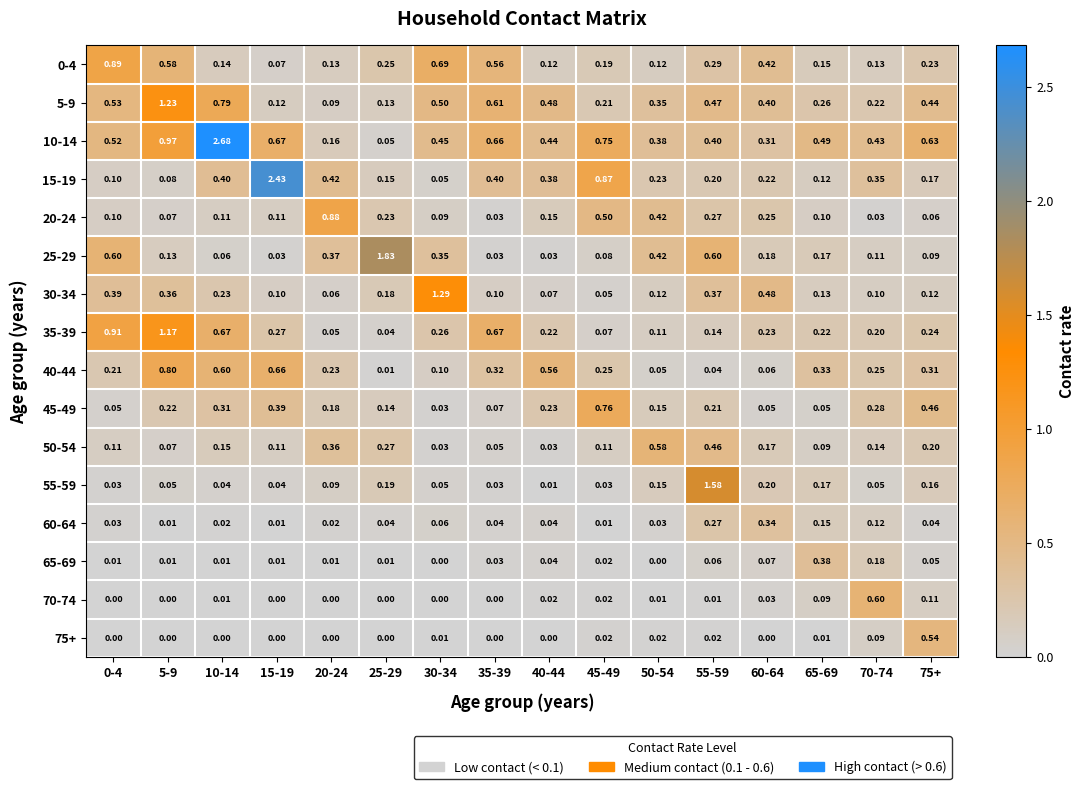

What is the total value across all series at 30-34?

4.0